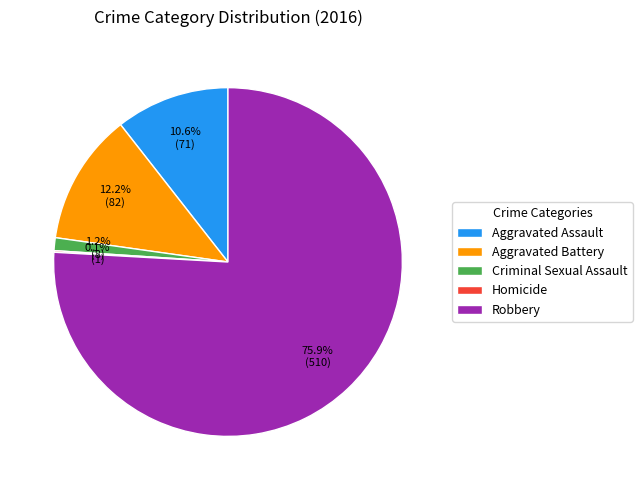

Between Criminal Sexual Assault and Robbery, which is larger?

Robbery